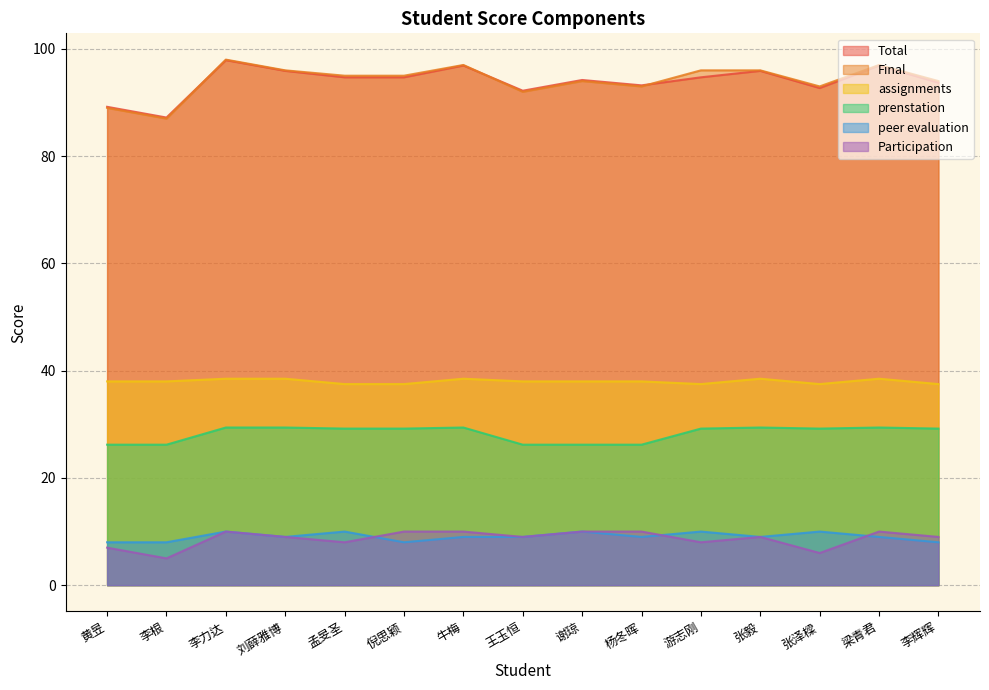

Rank the series by their maximum value, from lowest to highest.

peer evaluation, Participation, prenstation, assignments, Total, Final